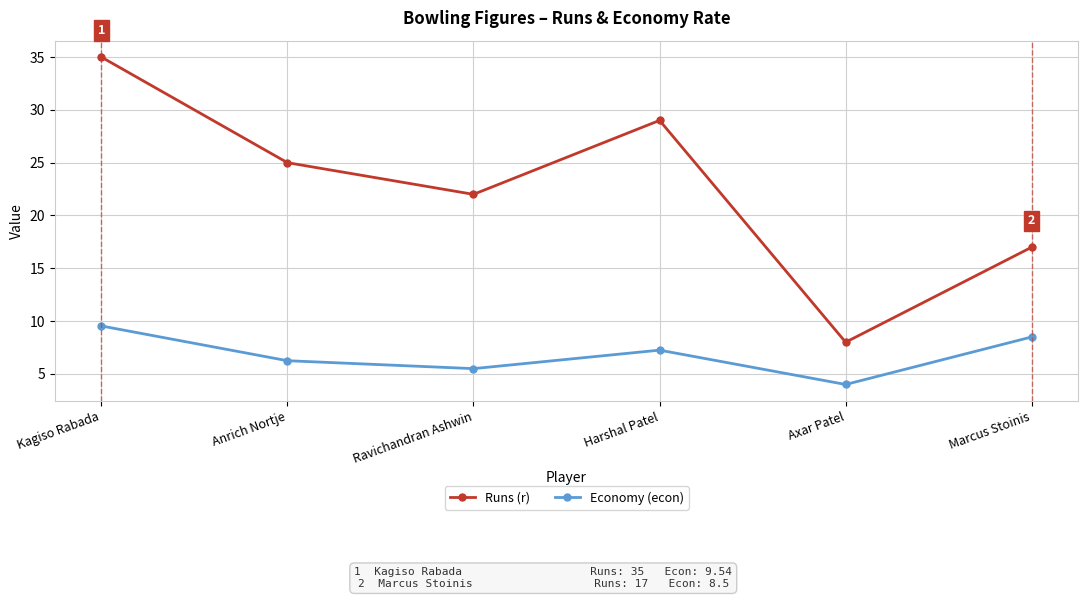

The value of Economy (econ) at Anrich Nortje is 6.2. True or false?

True